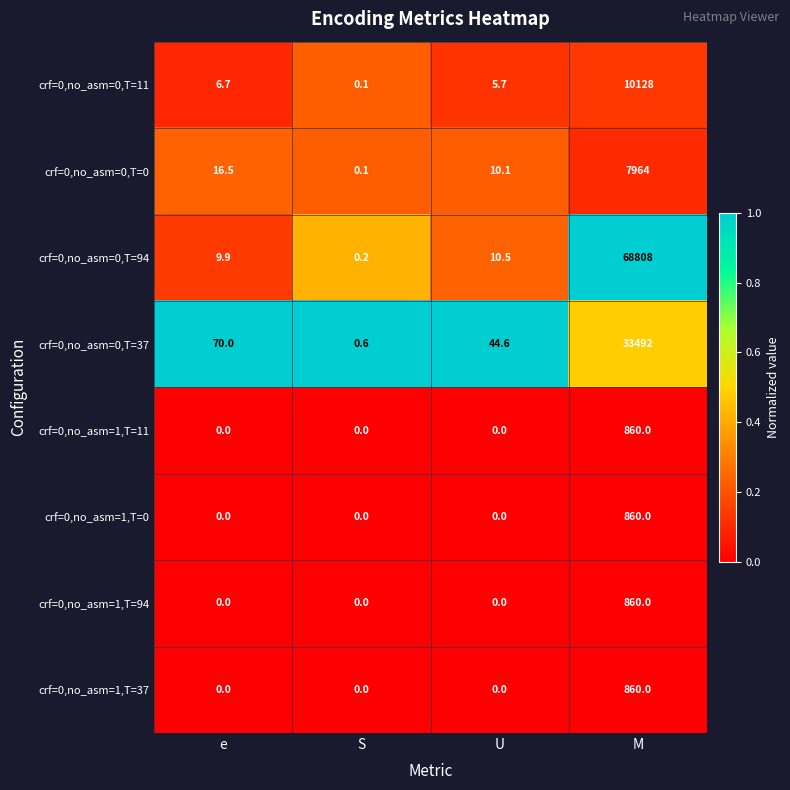

The crf=0,no_asm=1,T=37 series shows 1509.0 at M. True or false?

False